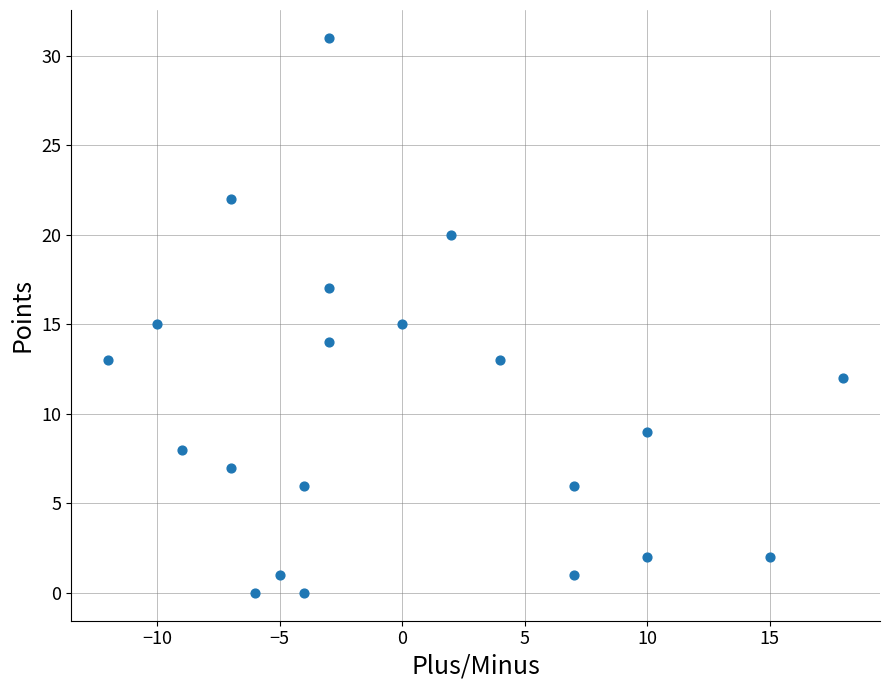

What is the range of X values (max minus min)?

30